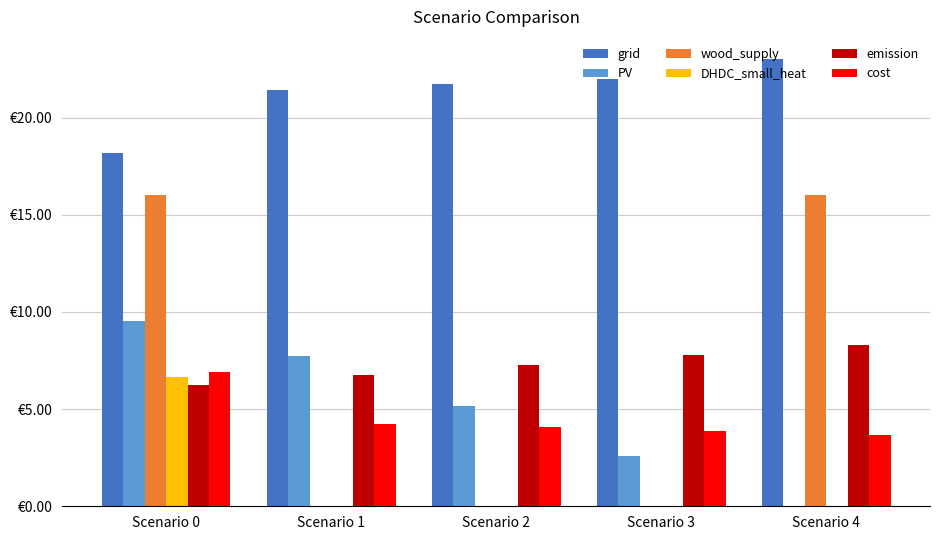

Which has a higher value, Scenario 4 or Scenario 3?

Scenario 4